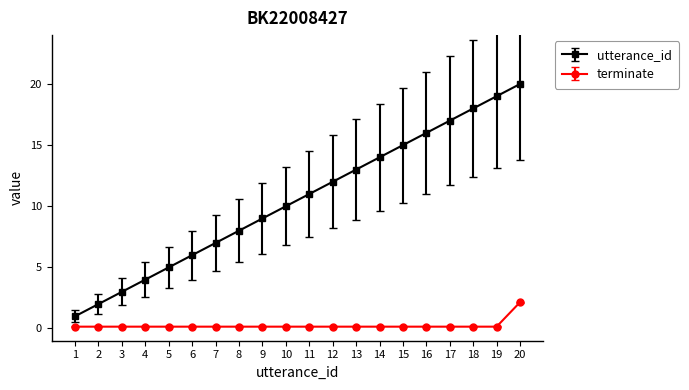

The utterance_id series shows 14.0 at 14. True or false?

True